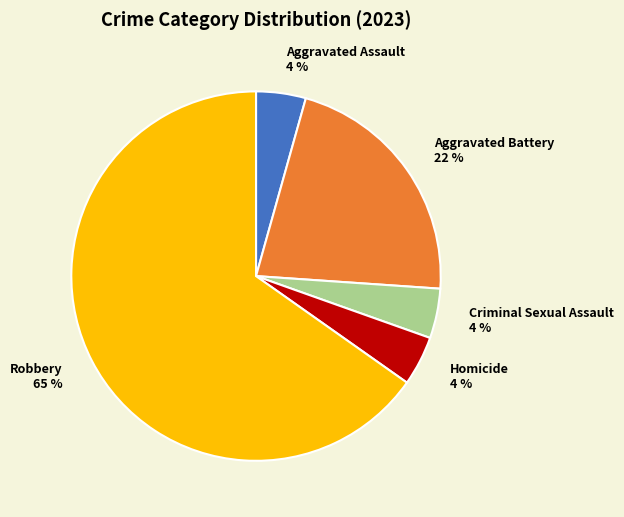

To the nearest percent, what is the combined percentage of Homicide and Aggravated Battery?

26%